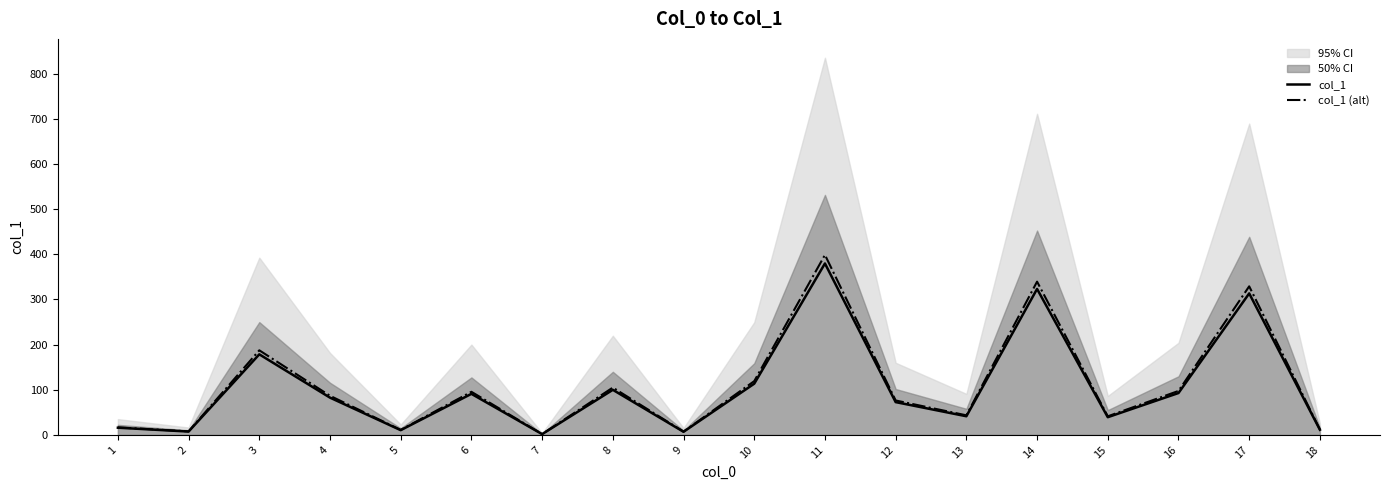

Which has a higher value, 16 or 13?

16